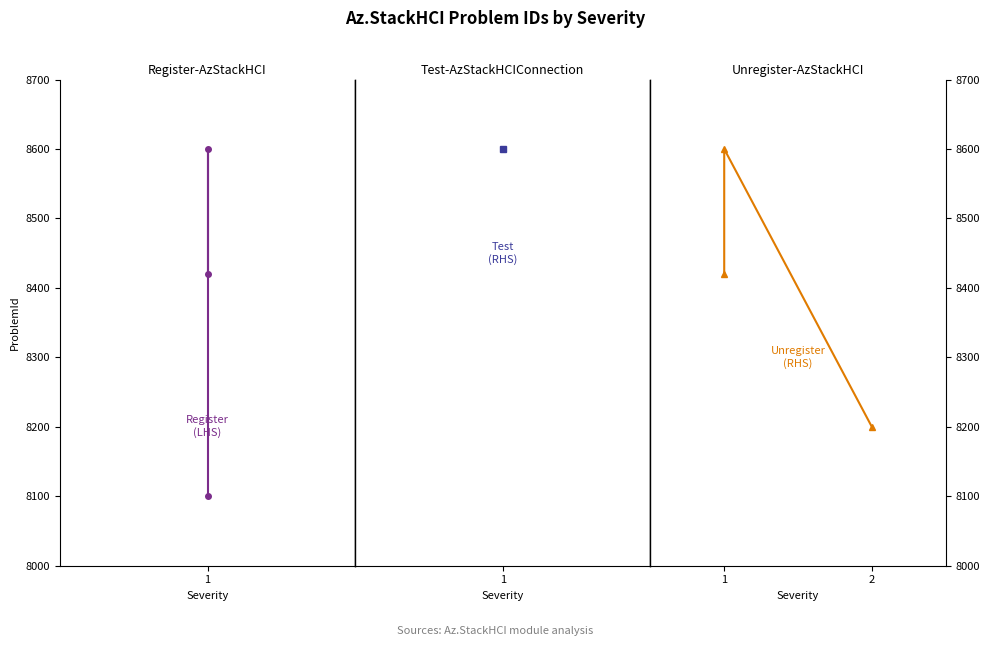

How many values in the Unregister-AzStackHCI series are below 8420?

1